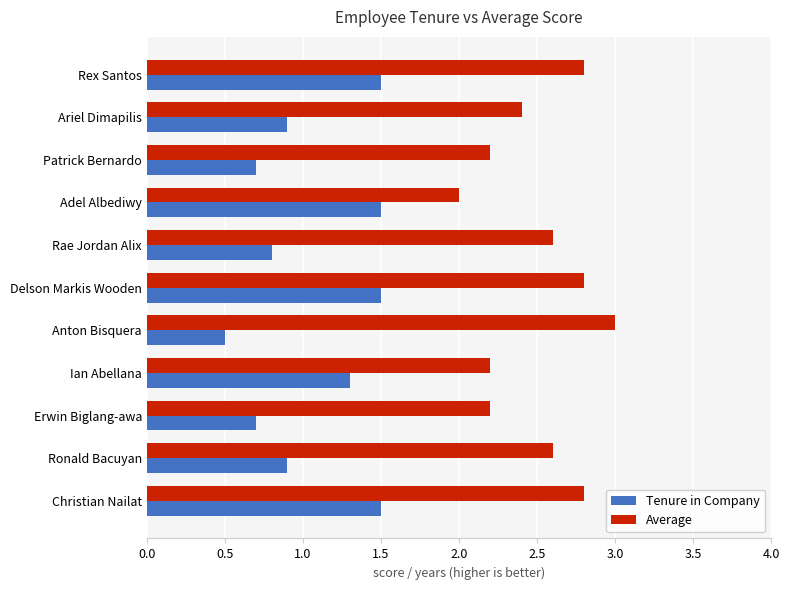

Is it true that Average equals 1.4 at Delson Markis Wooden?

False